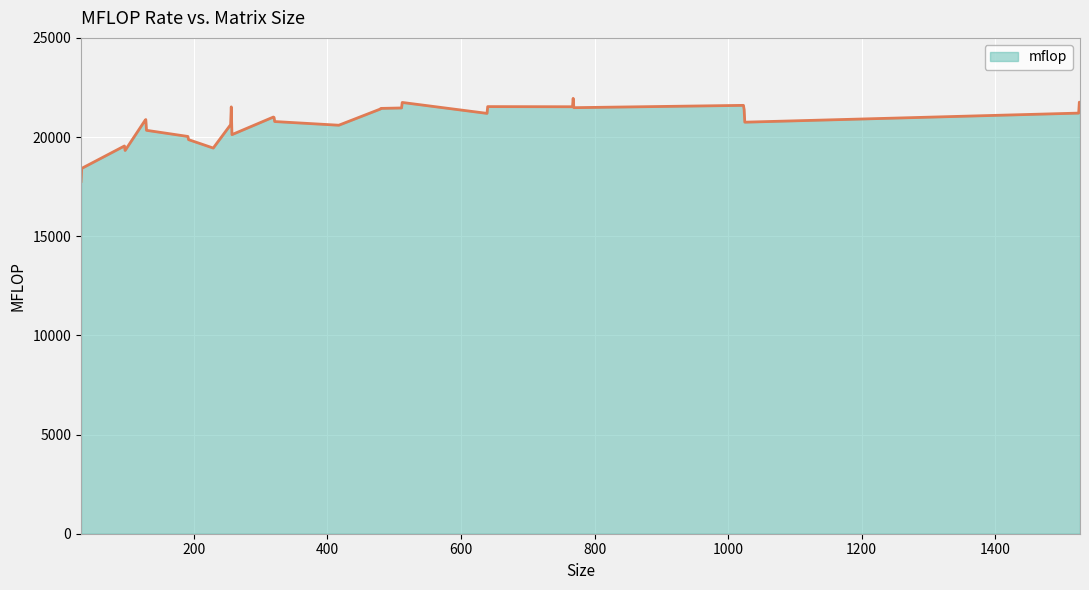

What is the maximum value shown in the chart?

21951.4